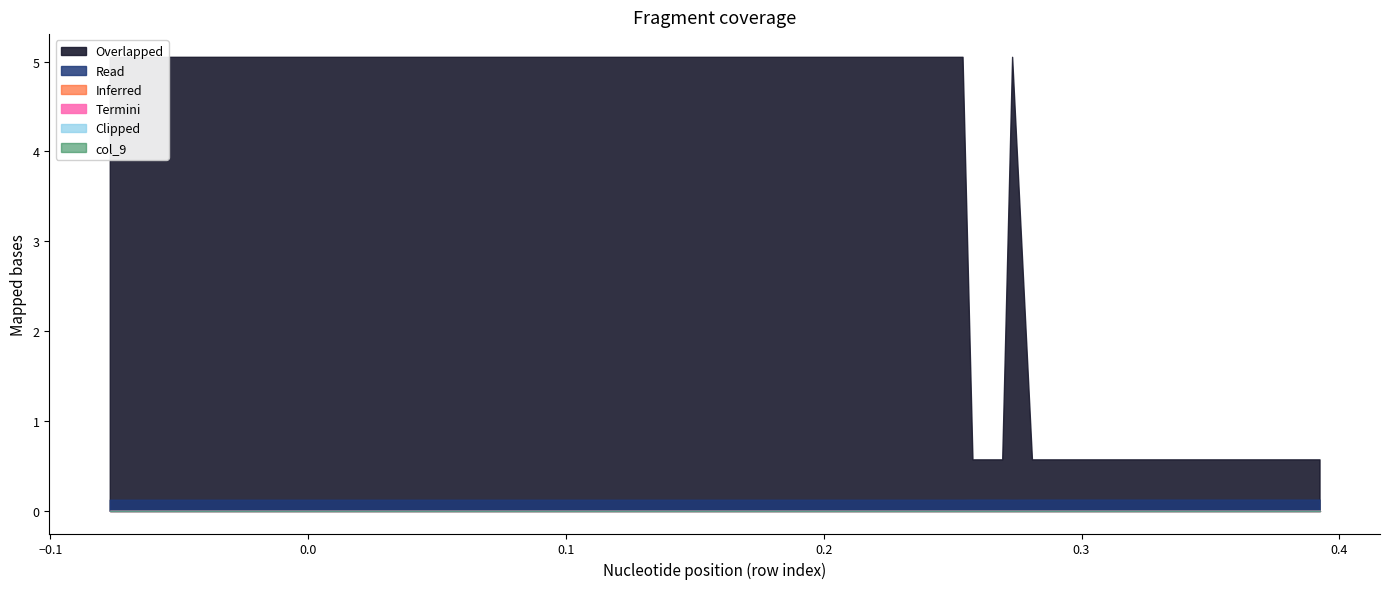

At which category is the sum across all series the highest?

3